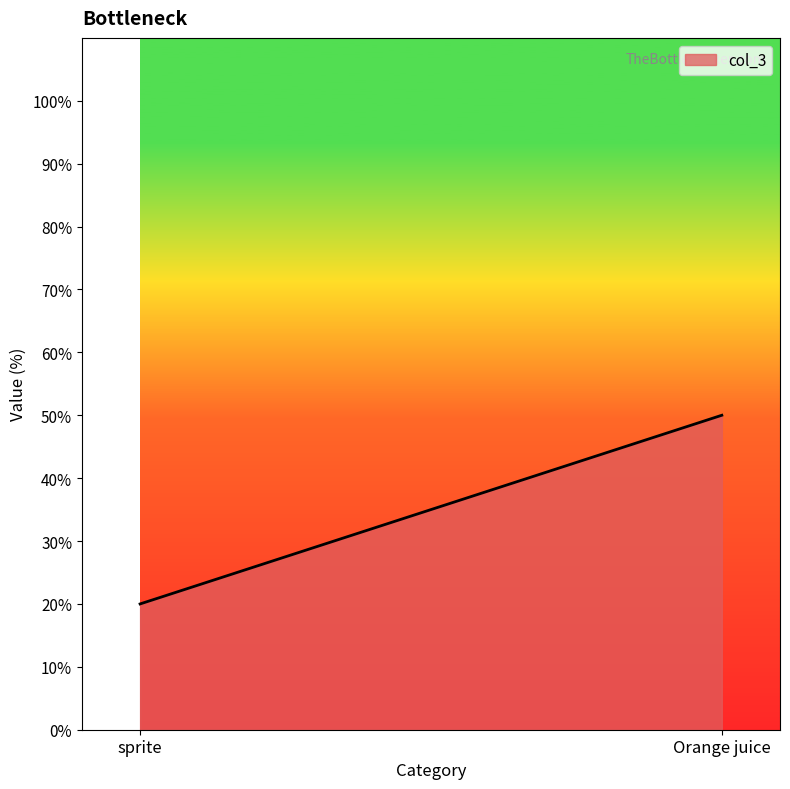

Reading right to left, list all the values displayed in this chart.

50	20